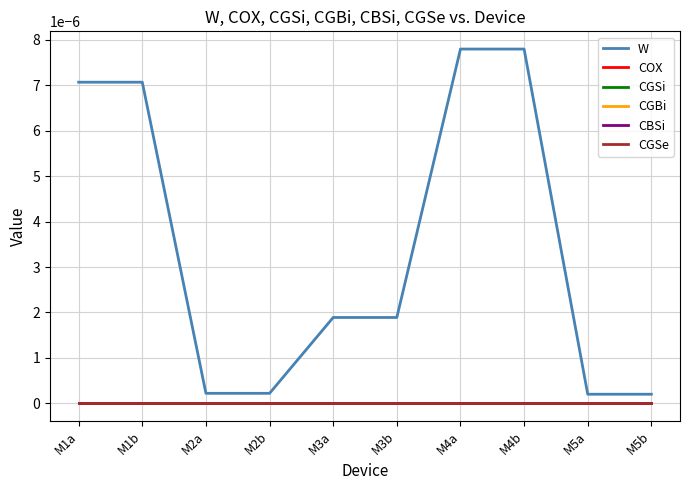

Is this an area chart (filled region under the line)?

No